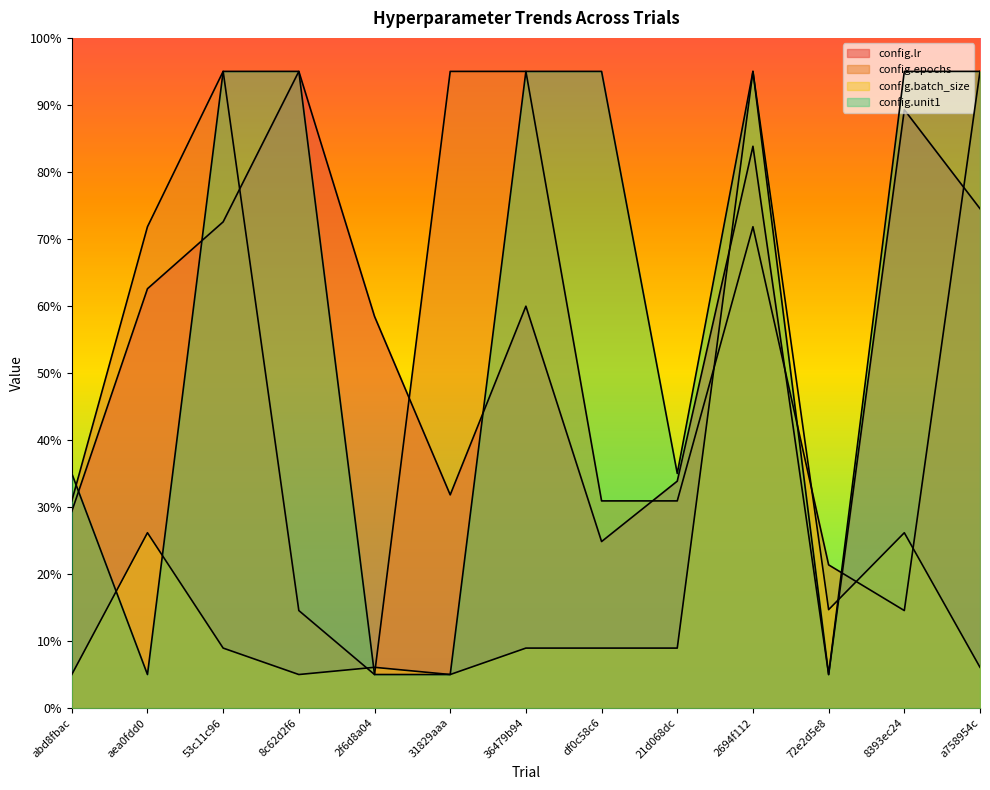

What is the label of the 9th point from the left?

21d068dc